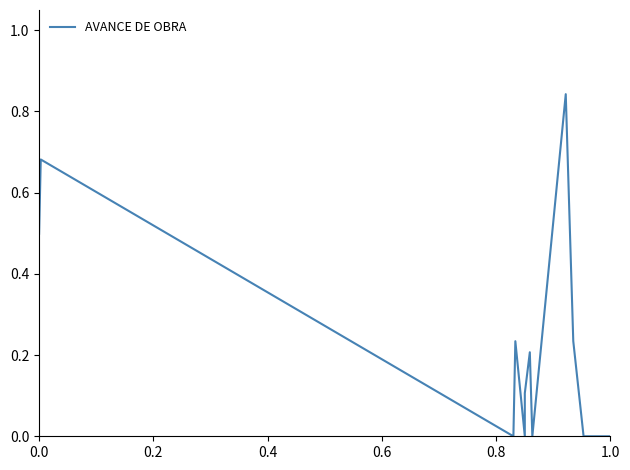

True or false: the data shows 0.4 at 6.

False